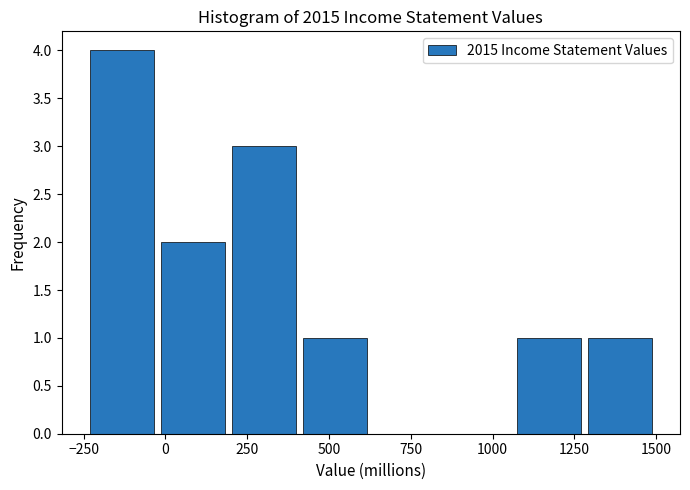

Reading left to right, list every bar in this chart as the range it spans on the x-axis followed by its height. Neither the bar edges nor the heights are printed on the chart, so give them approximately, as read against the axes.

-250 to 0: 4
0 to 200: 2
200 to 400: 3
400 to 650: 1
650 to 850: 0
850 to 1050: 0
1050 to 1300: 1
1300 to 1500: 1